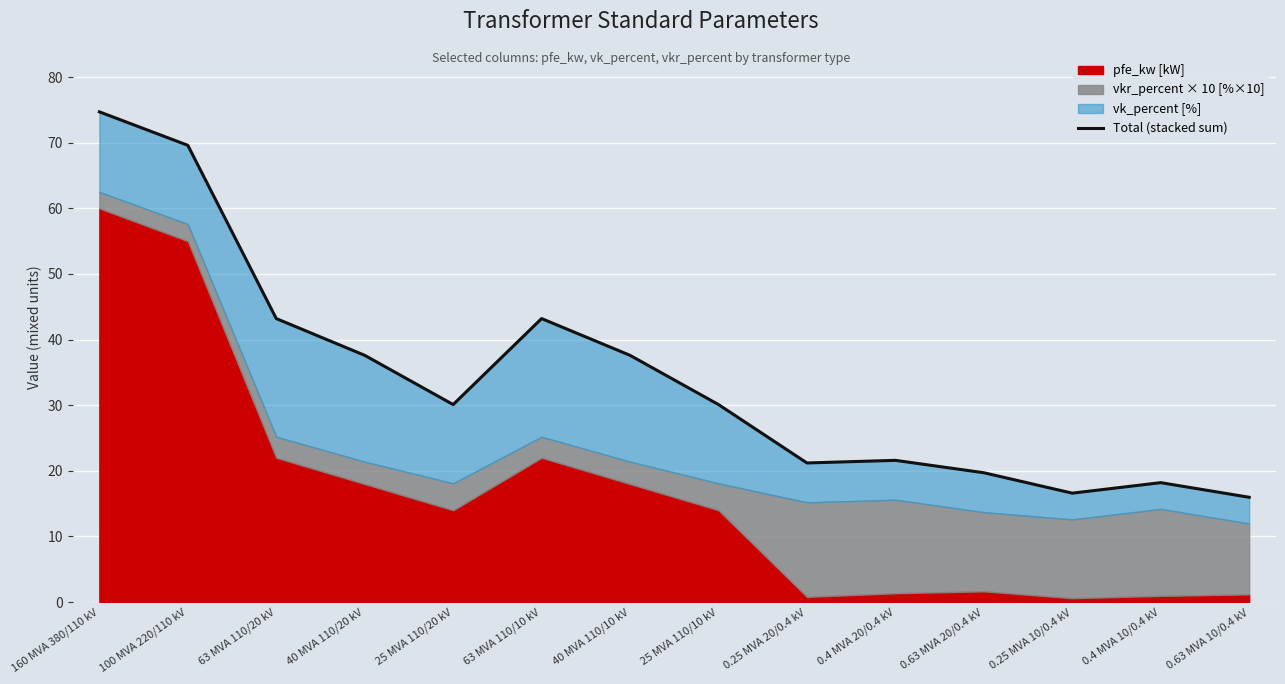

Approximately how many times larger is the value at 40 MVA 110/10 kV compared to 160 MVA 380/110 kV?

0.5